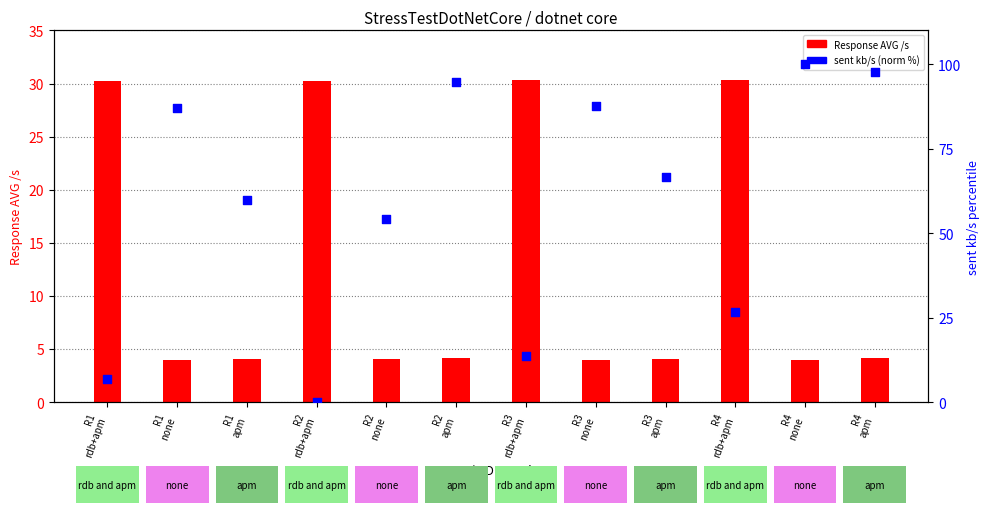

What are all the series names shown in the legend?

Response AVG /s, sent kb/s (norm %)